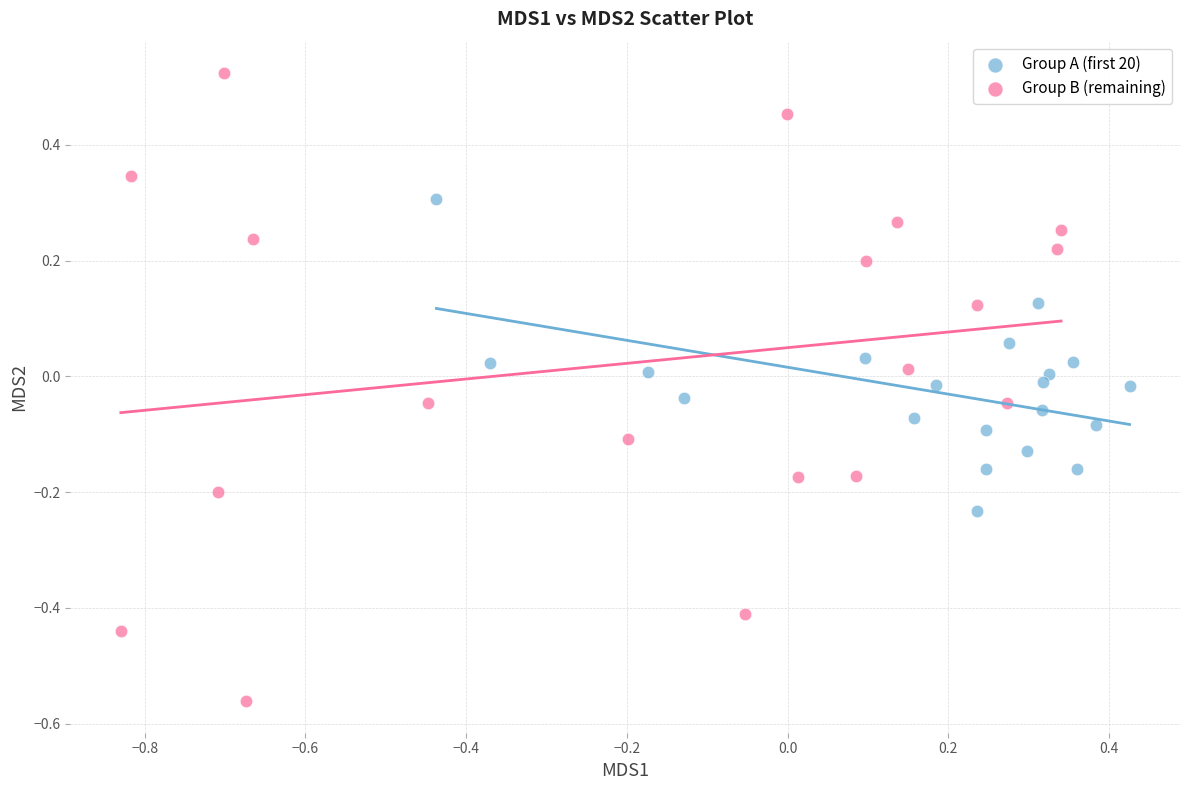

Which series reaches the maximum Y coordinate?

Group B (remaining)